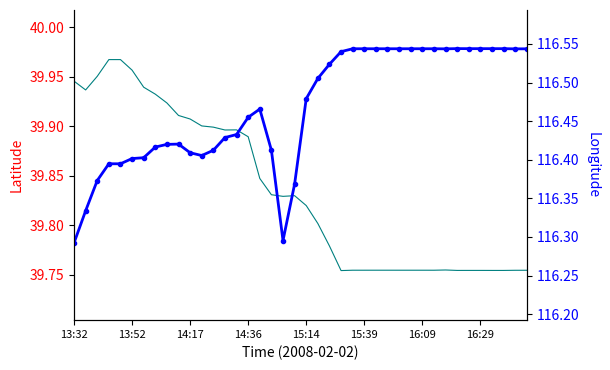

True or false: Latitude has more than 1 interior local peaks.

True